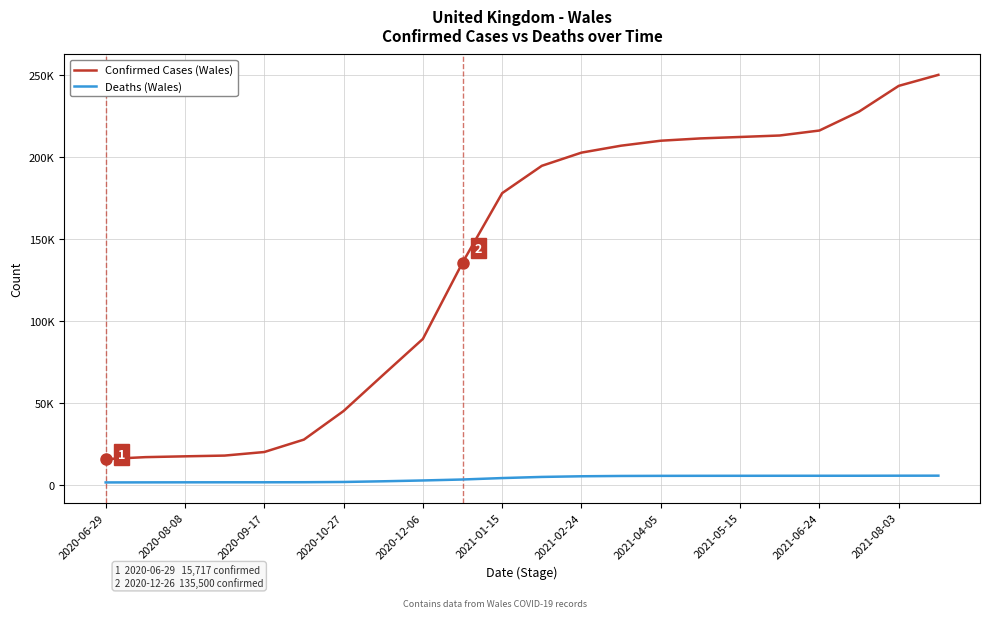

What are all the series names shown in the legend?

Confirmed Cases (Wales), Deaths (Wales)